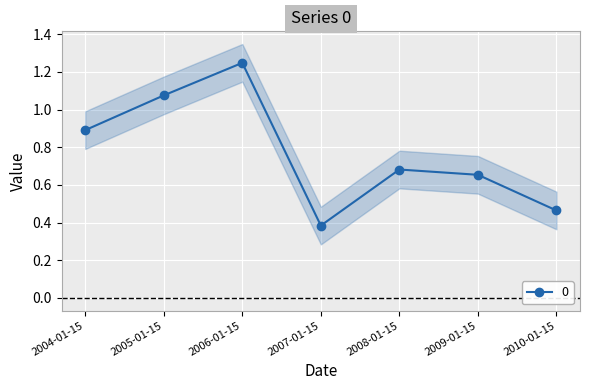

The chart shows a value of 0.5 at 2004-01-15. True or false?

False